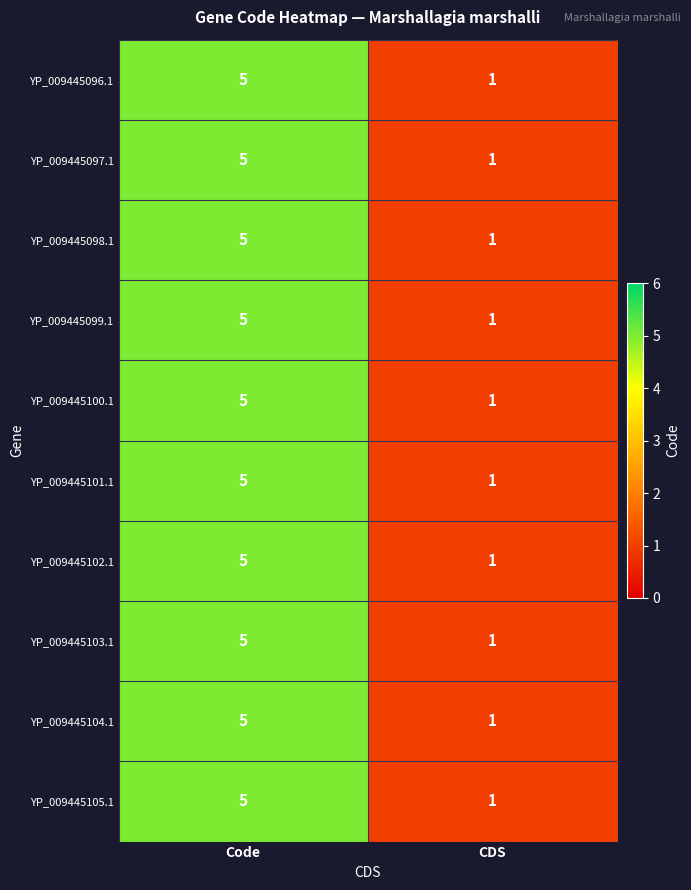

The value of YP_009445097.1 at Code is 5. True or false?

True